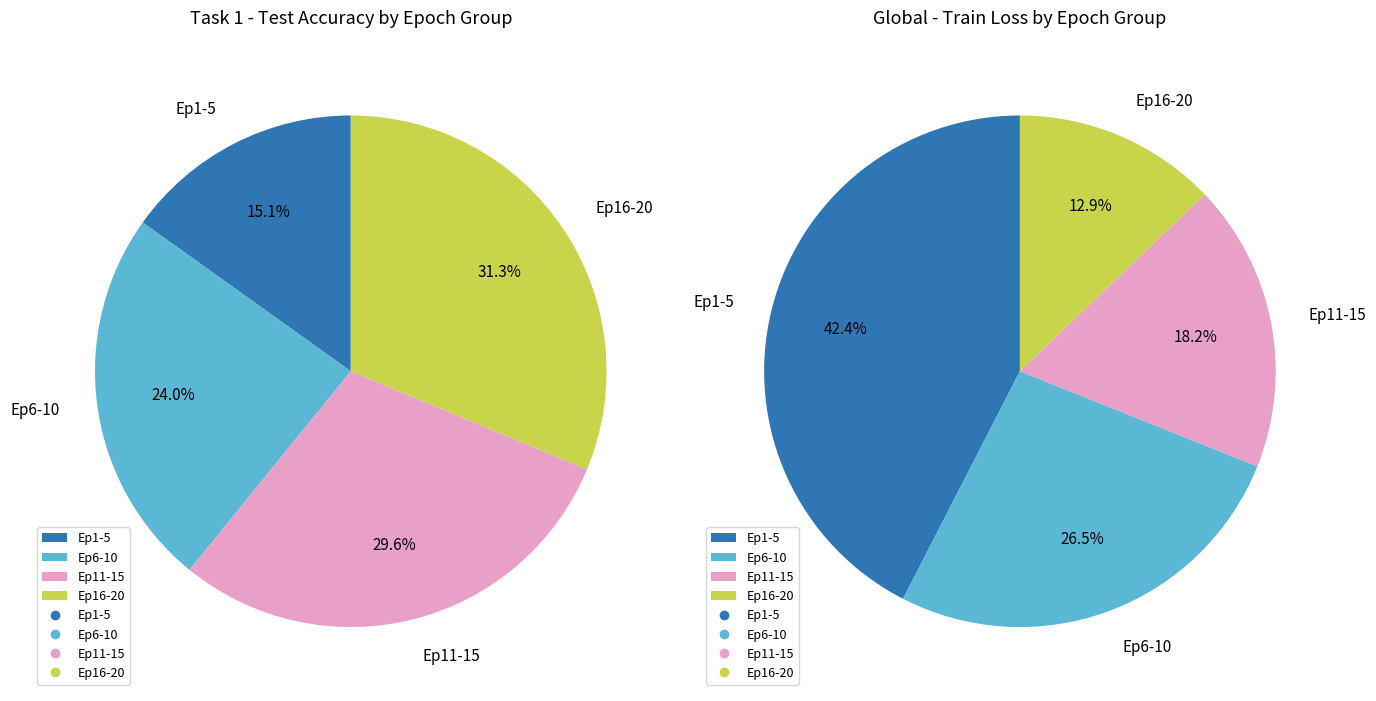

Is there a majority slice in this chart?

No